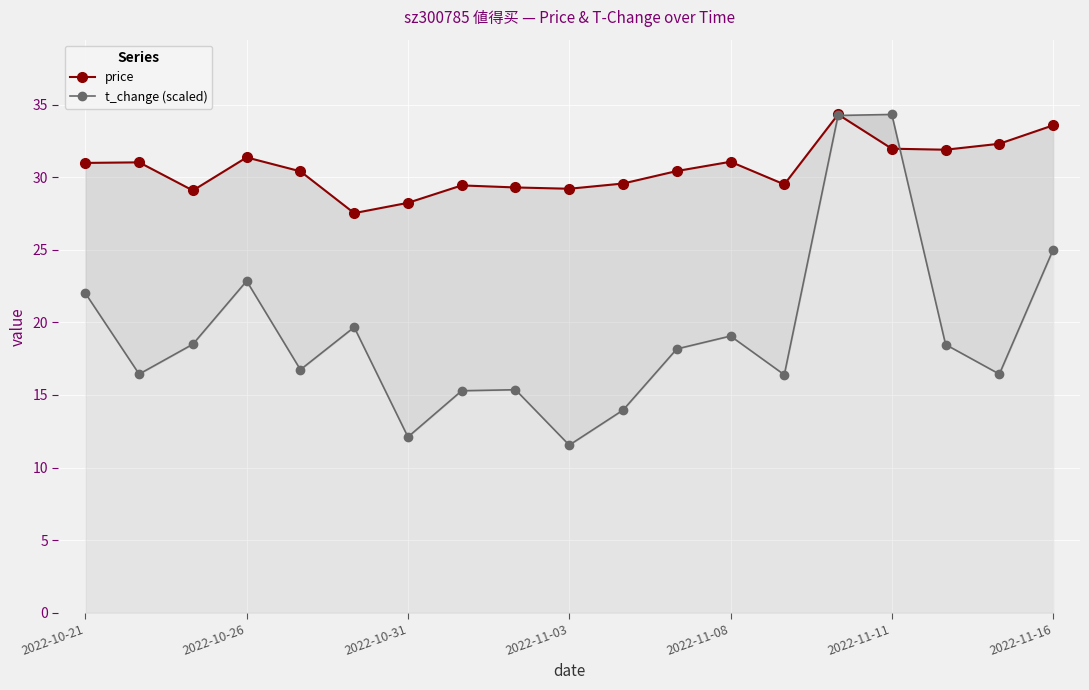

At 10, list the series in order from largest to smallest.

price, t_change (scaled)